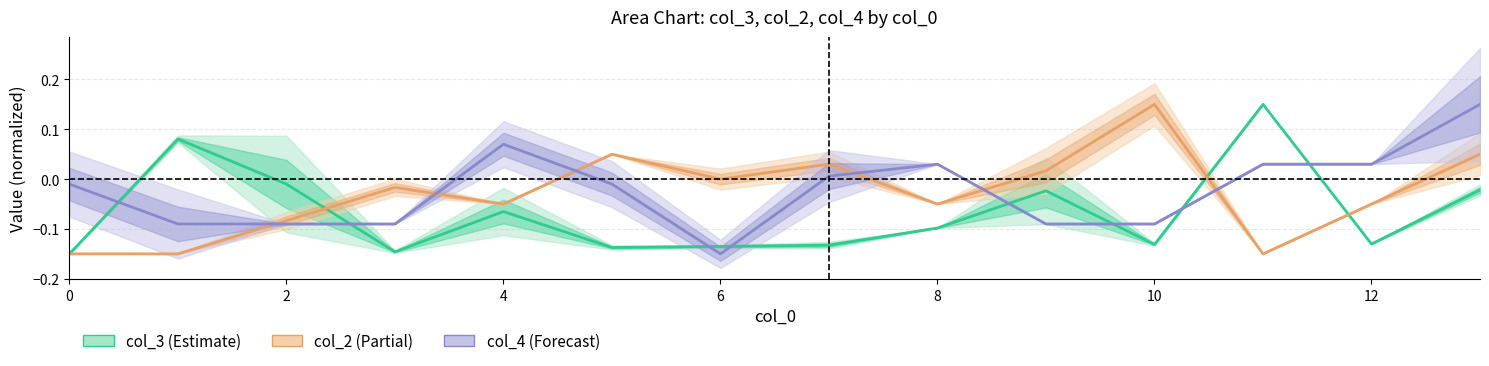

How many values in col_4 are above zero?

6